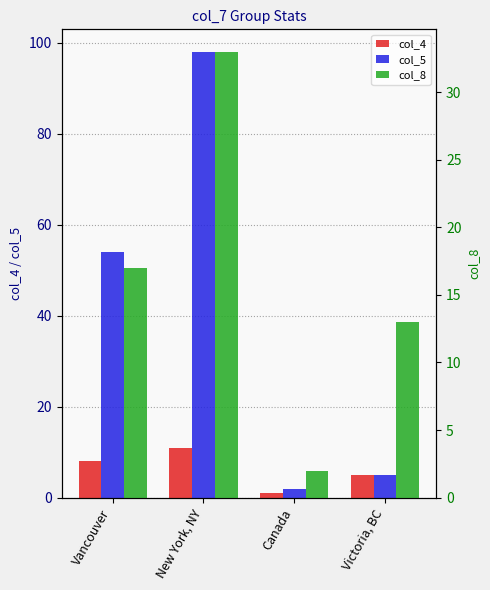

At which category is the sum across all series the highest?

New York, NY